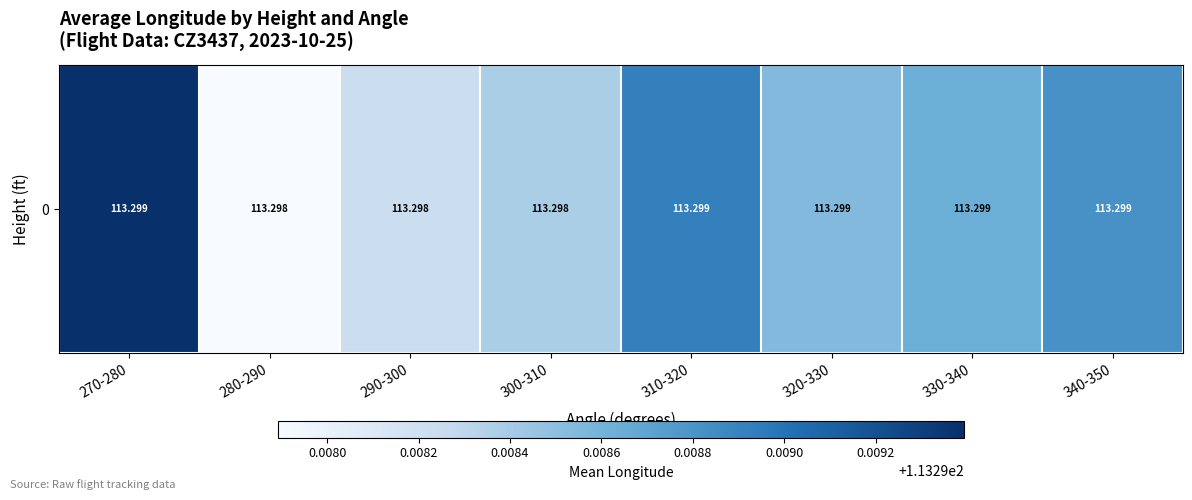

Rank the categories by value from lowest to highest.

280-290, 290-300, 300-310, 320-330, 330-340, 340-350, 310-320, 270-280